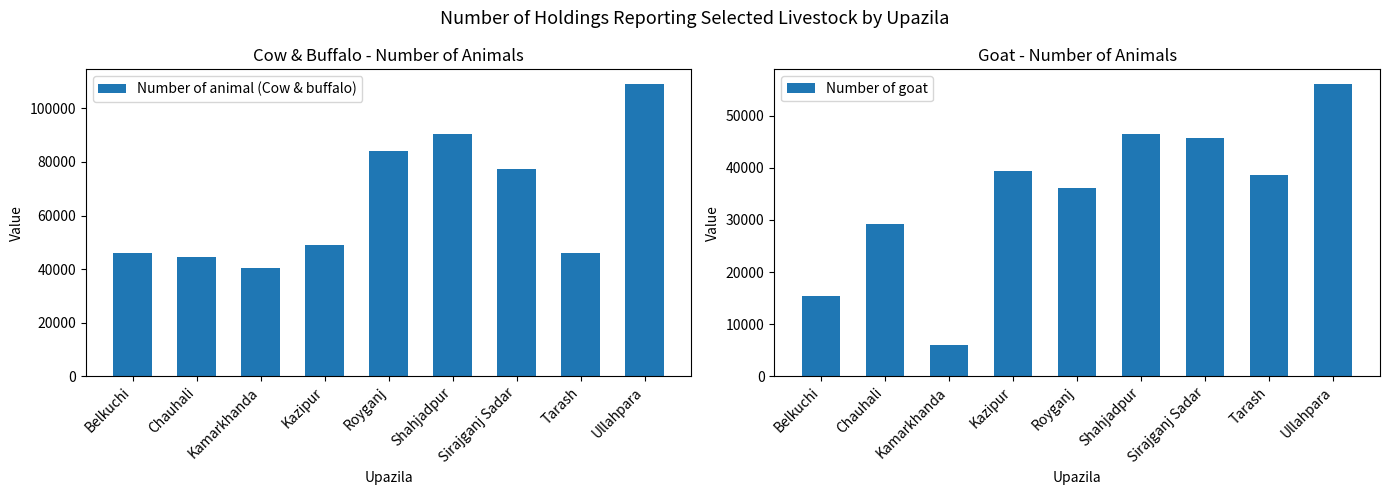

Which series has the widest spread of values?

Number of animal (Cow & buffalo)